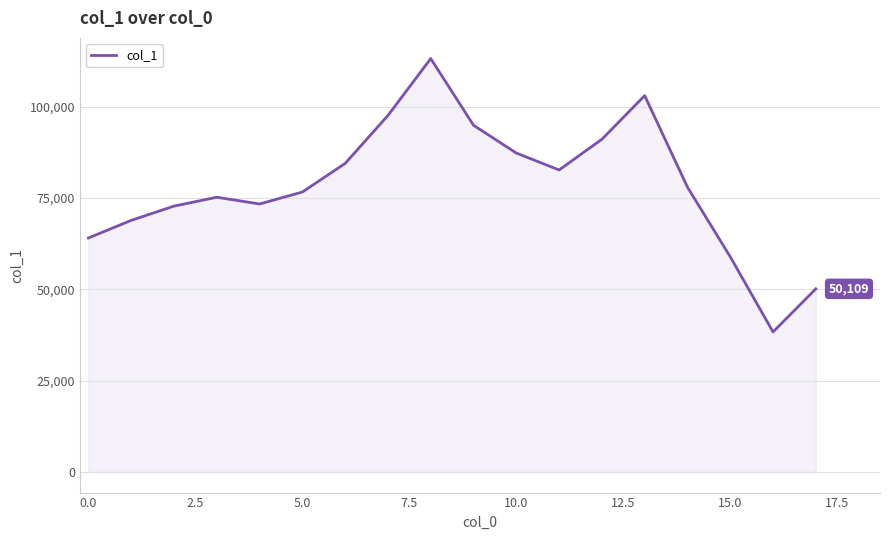

What is the difference between the maximum and minimum values?

74819